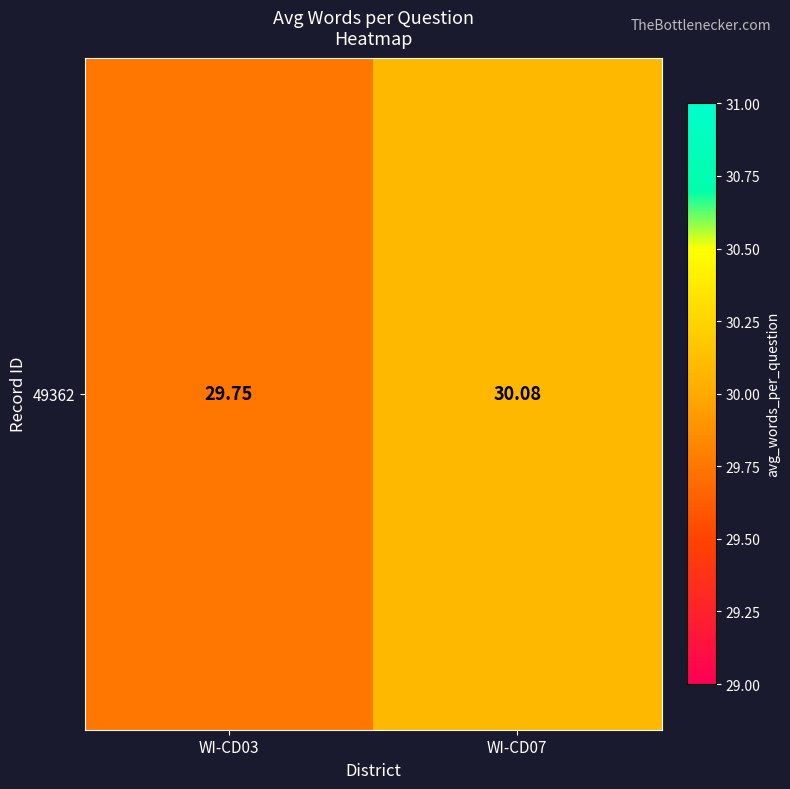

Reading left to right, what are all the values shown in this chart?

WI-CD03=29.8	WI-CD07=30.1